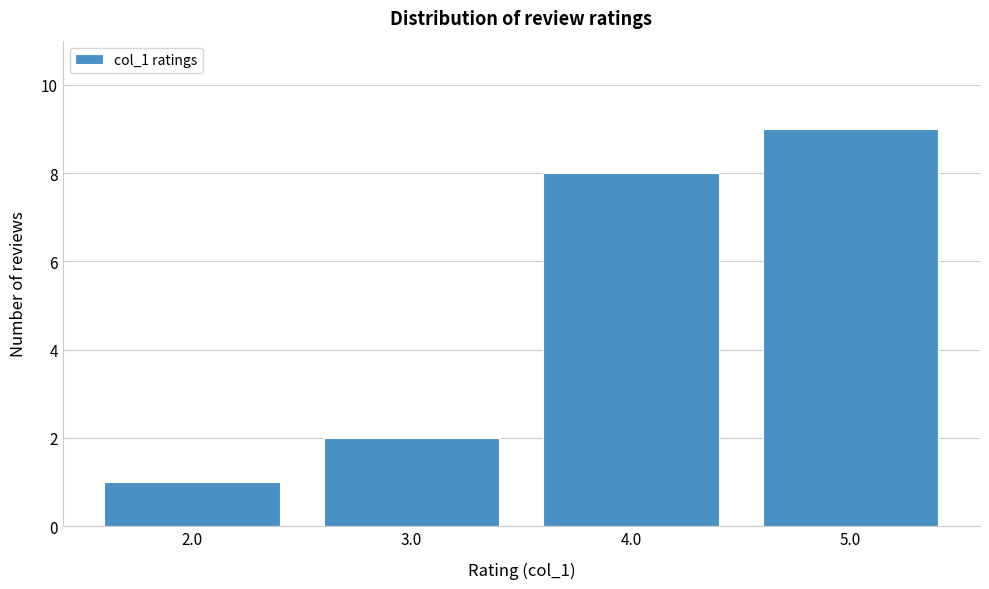

How tall is the bar that spans 3.5 to 4.5 on the x-axis? The values are not printed on the chart, so give them approximately, as read against the axis.

8